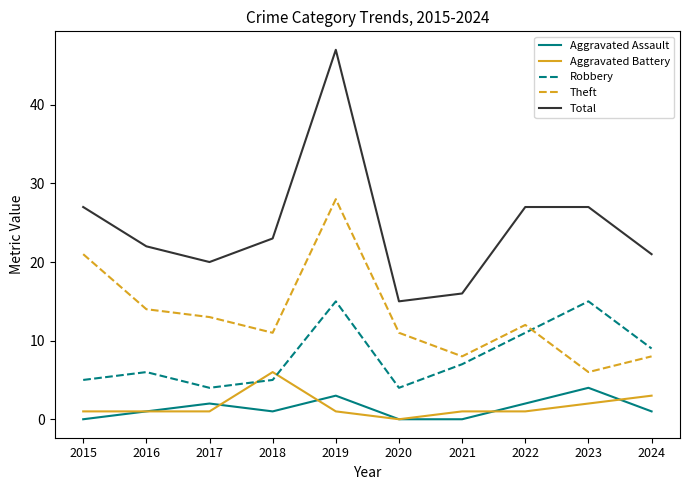

Does the chart have visible grid lines?

No